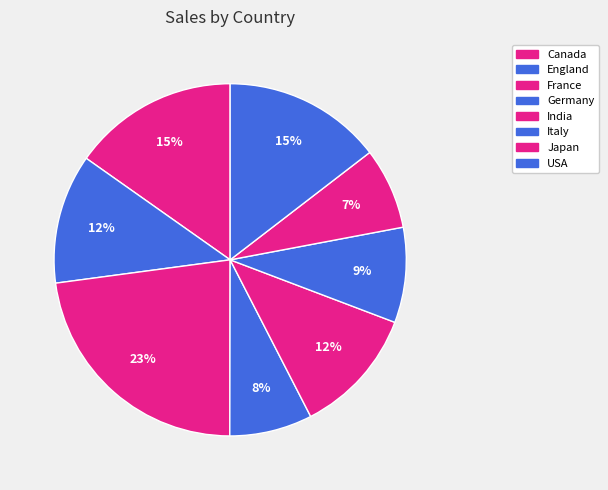

Count the number of slices in the pie.

8